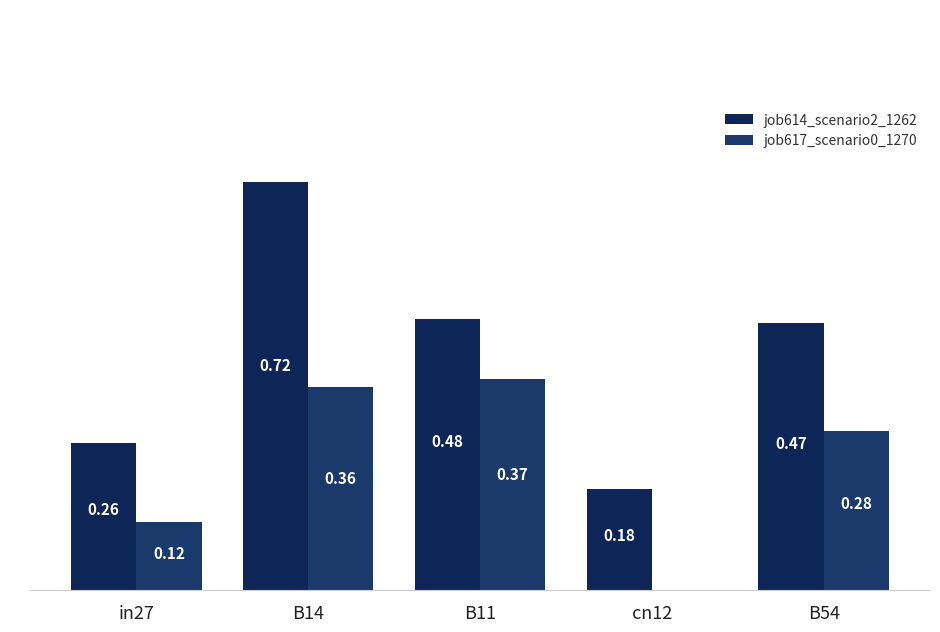

Are the bars horizontal?

No